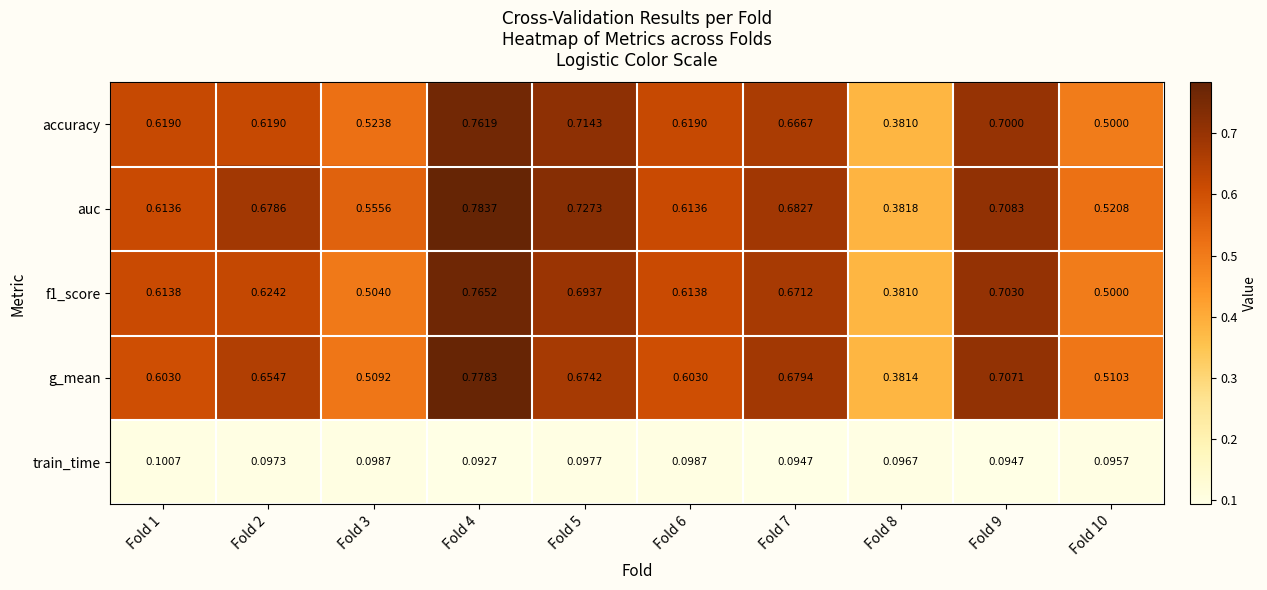

At which category is the sum across all series the highest?

Fold 4